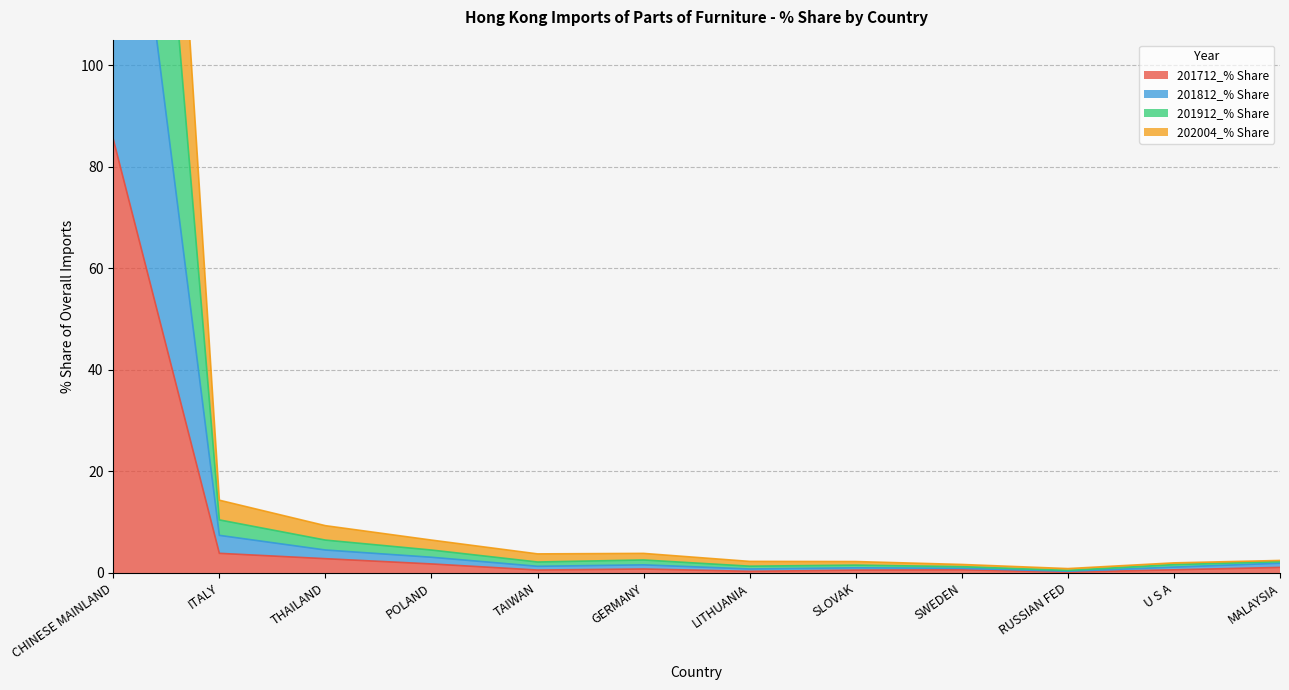

What is the sum of all 202004_% Share values?

196.7